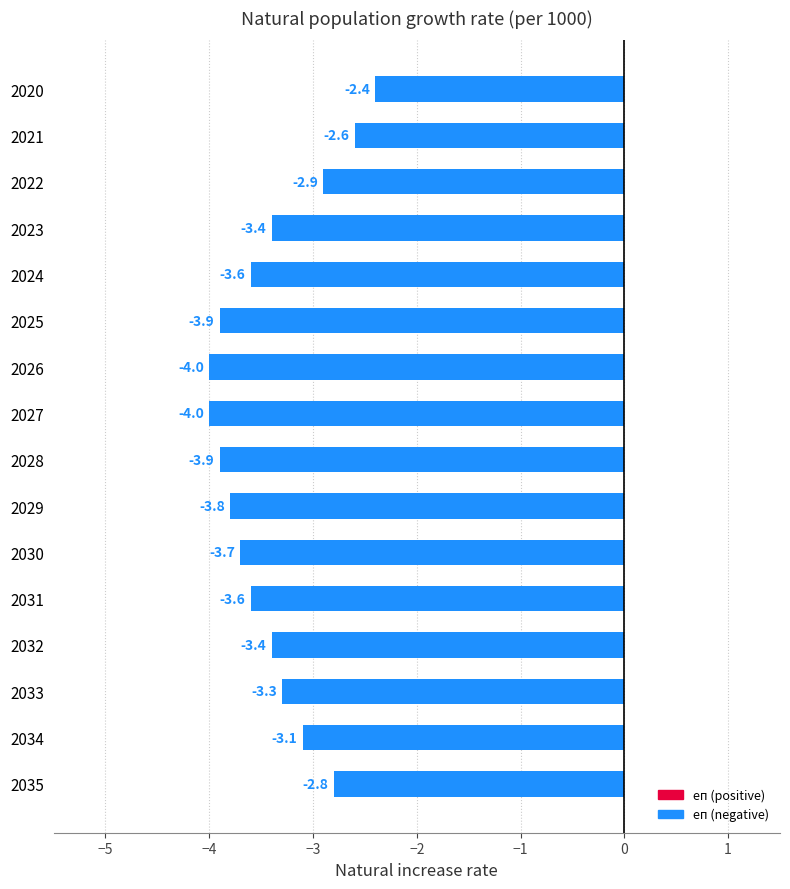

At which category does the chart reach its peak across all series?

2020